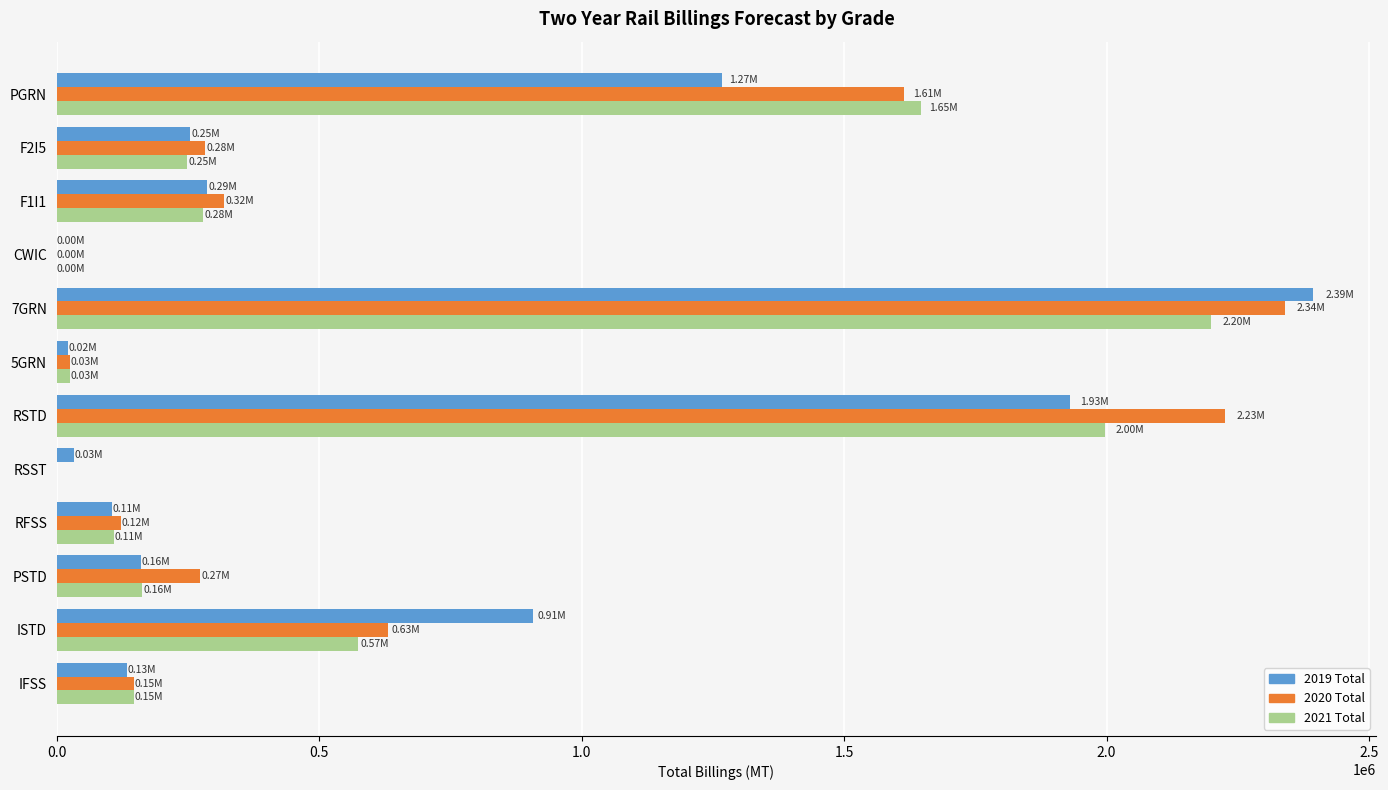

At which label does 2020 Total reach its peak?

7GRN